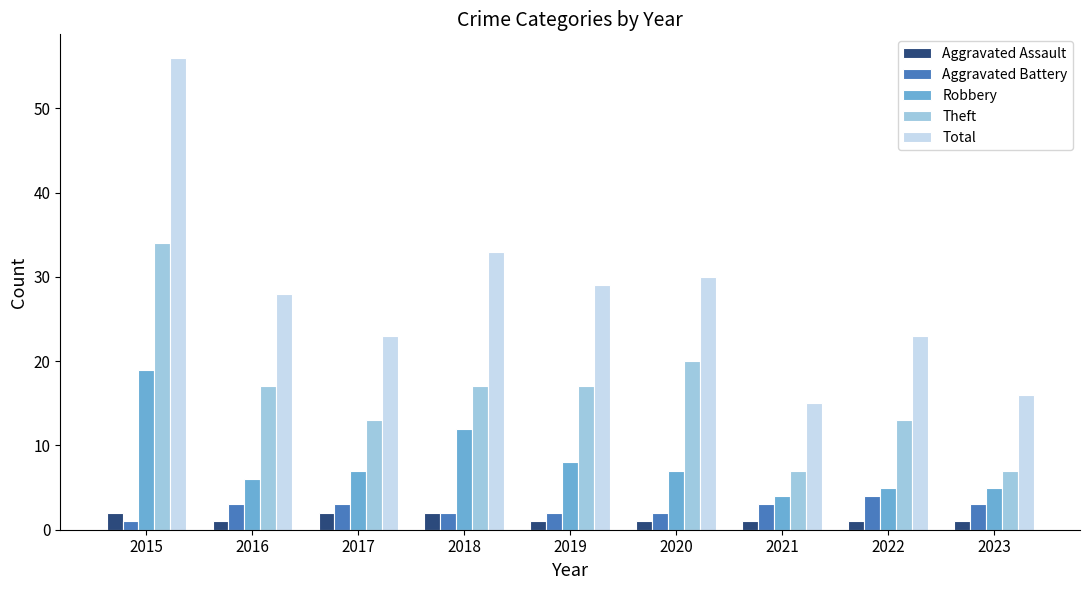

What is the sum of all Total values?

253